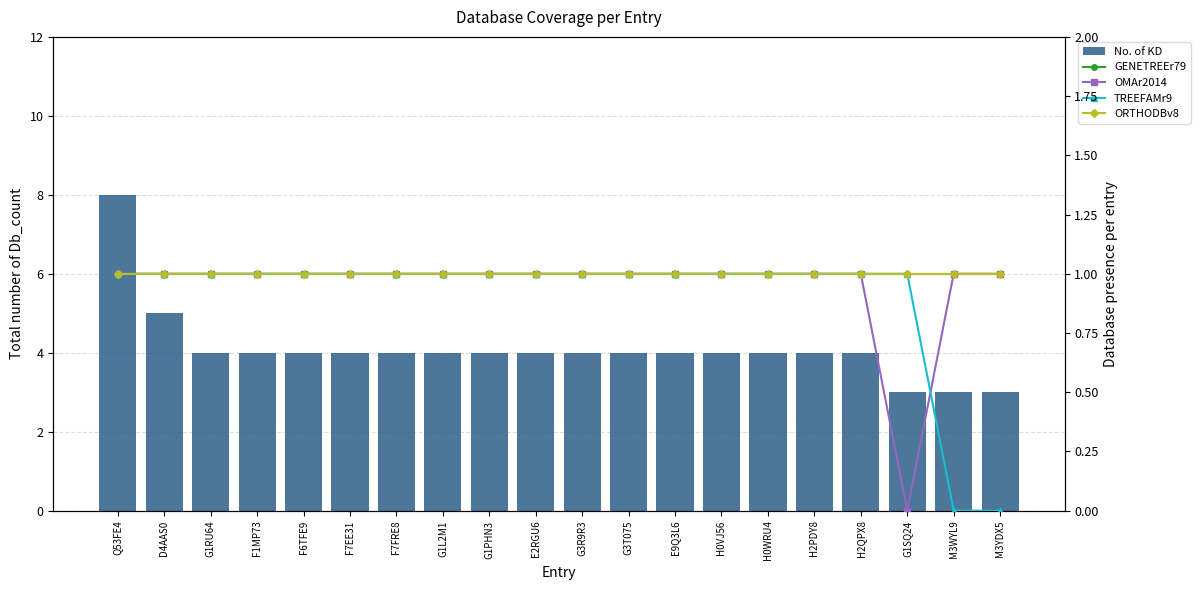

Which category has the highest value across all series?

Q53FE4